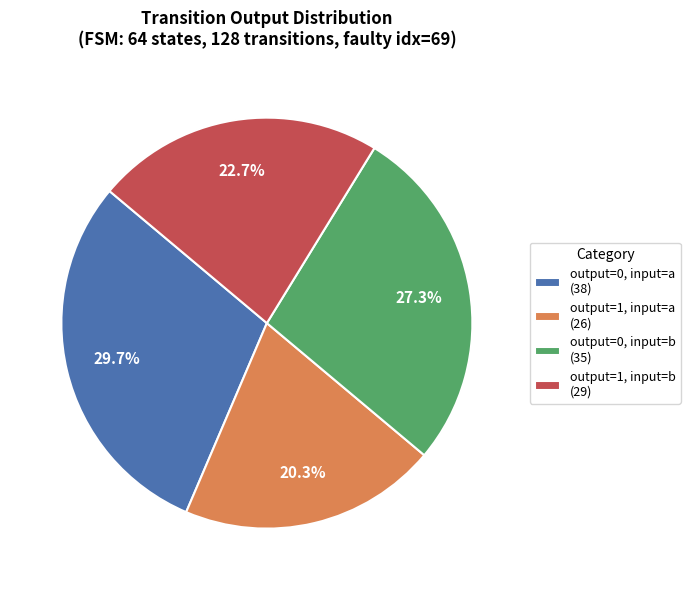

Rank the categories by value from highest to lowest.

output=0, input=a (38), output=0, input=b (35), output=1, input=b (29), output=1, input=a (26)